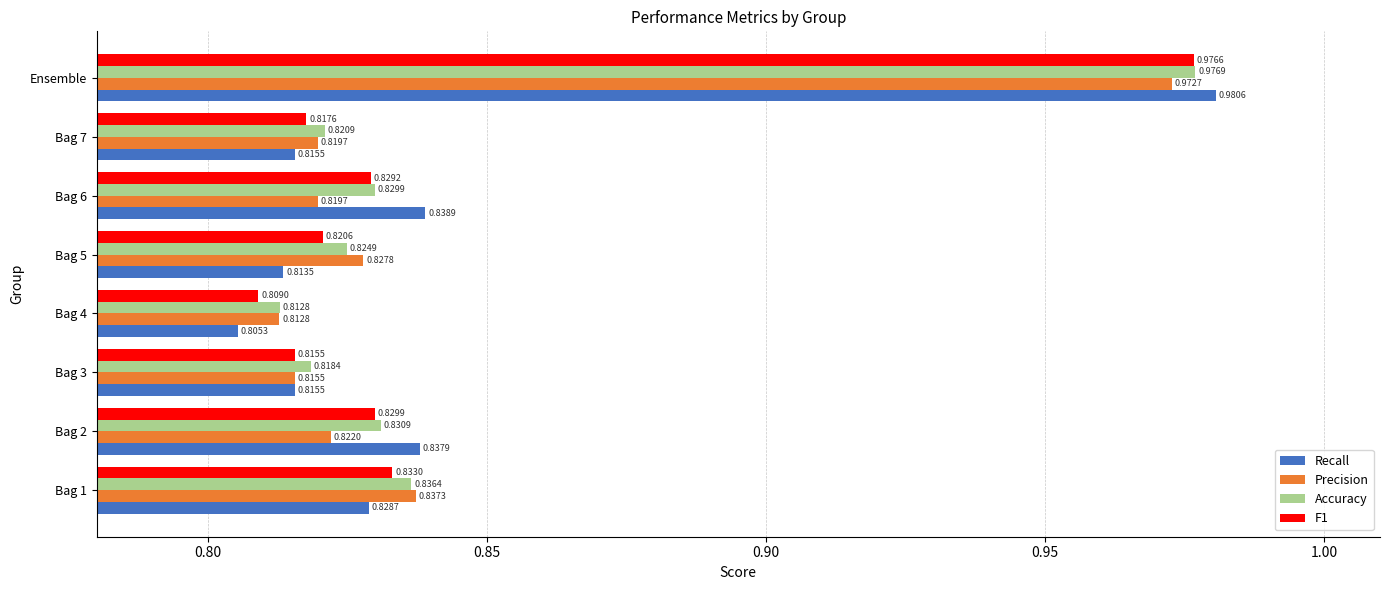

Which series has the largest range (max minus min)?

Recall